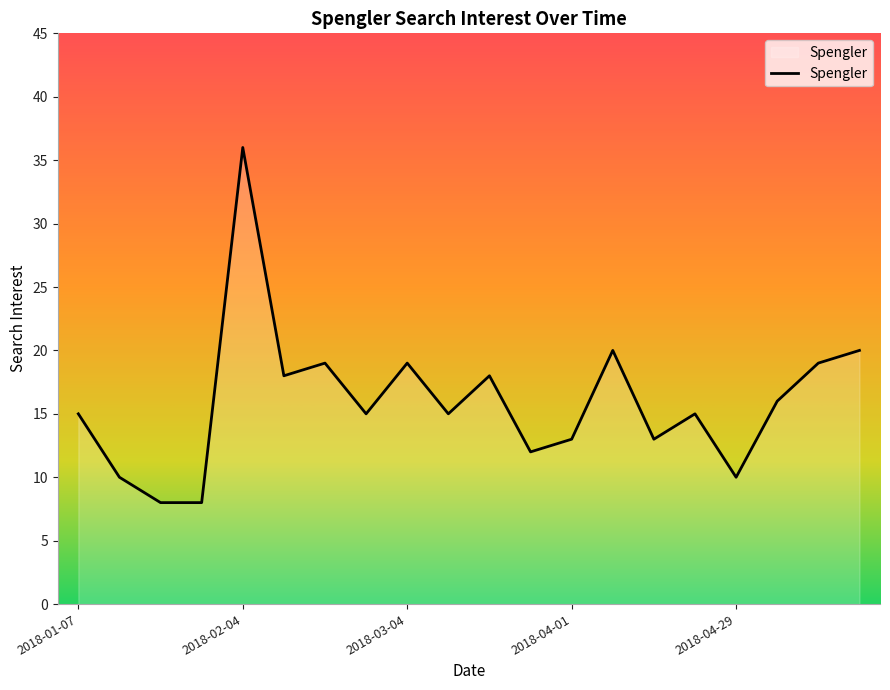

What is the maximum value shown in the chart?

36